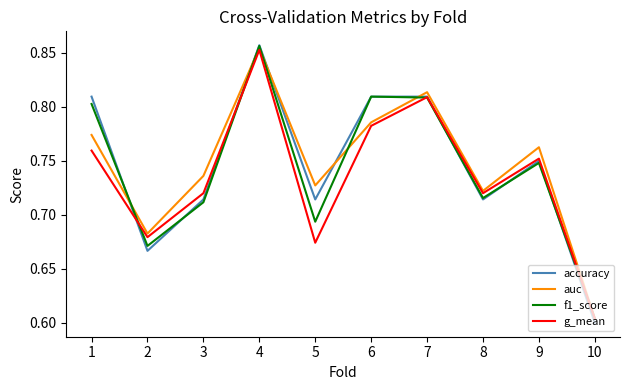

What is the difference between the maximum and second lowest values in the auc series?

0.2